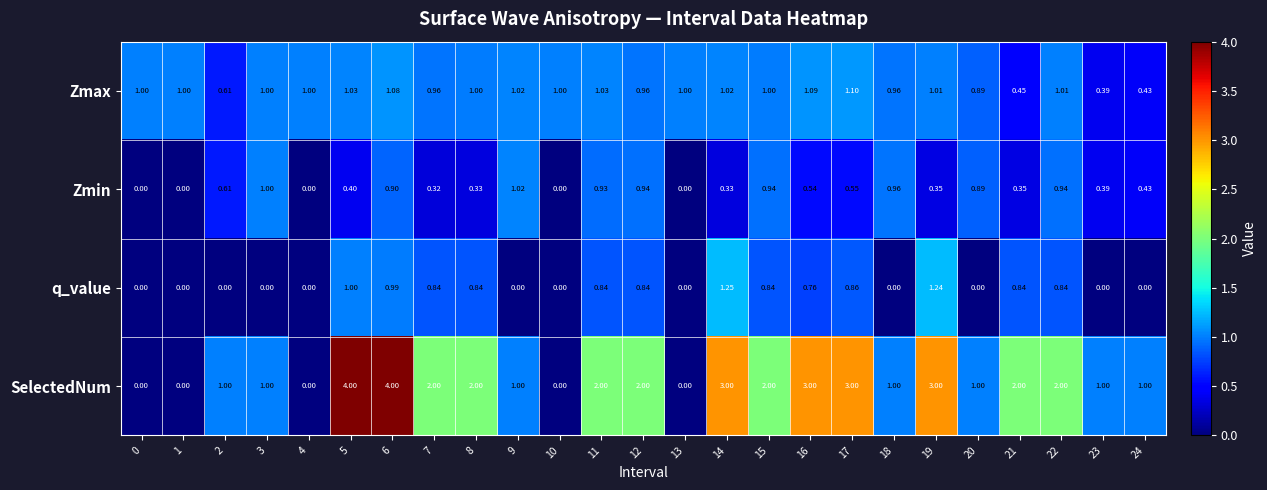

Rank the series by their maximum value, from lowest to highest.

Zmin, Zmax, q_value, SelectedNum